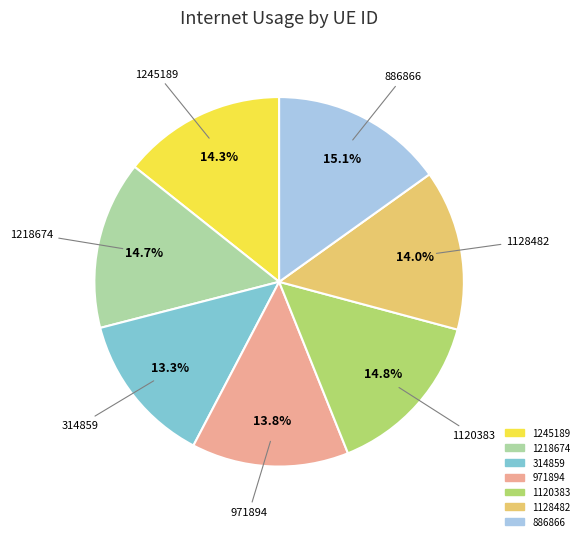

True or false: 1218674 accounts for 6% of the total.

False